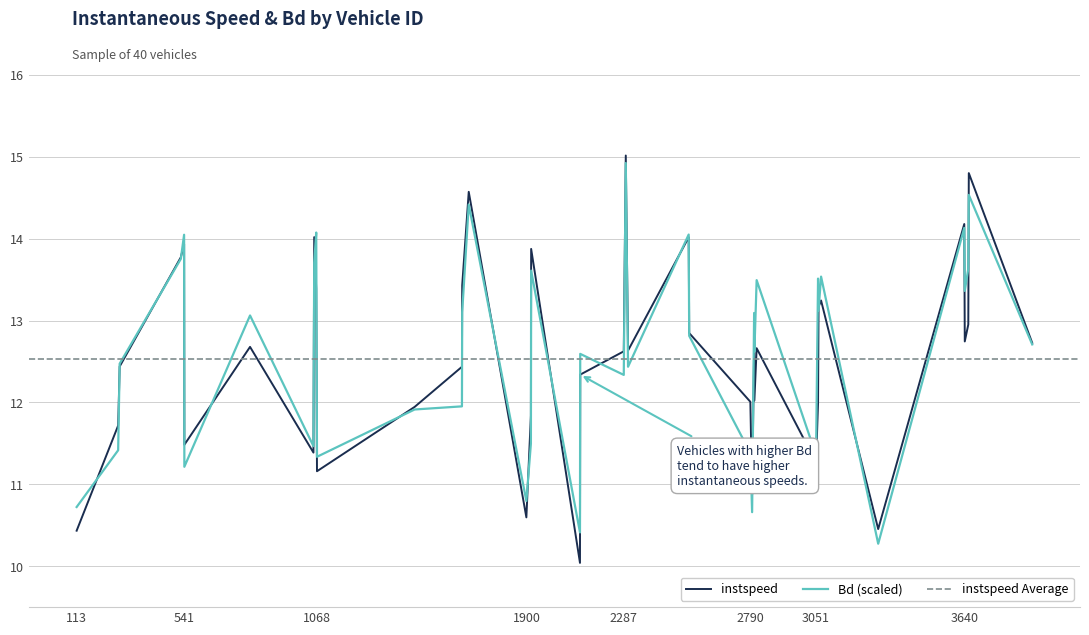

What is the approximate value of instspeed at 3640?

14.2